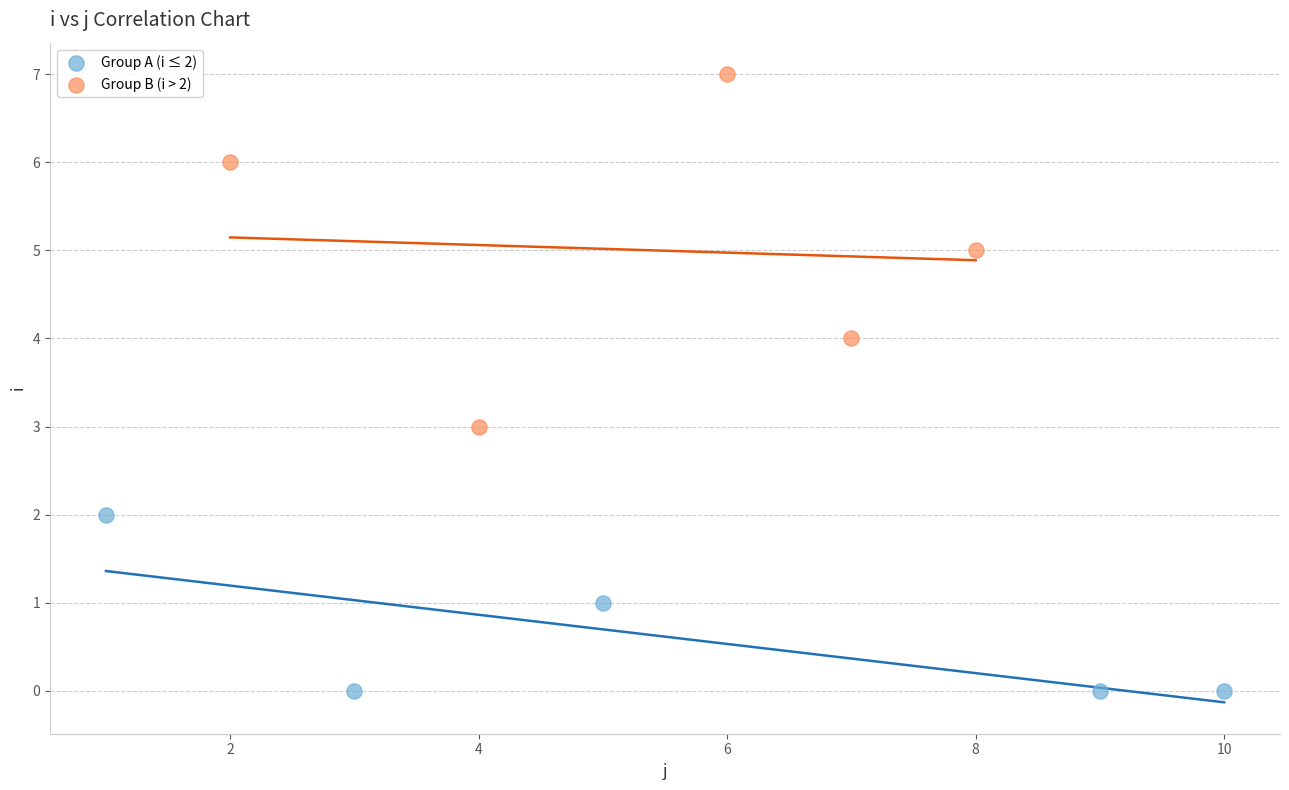

Which series contains the highest Y value?

Group B (i > 2)